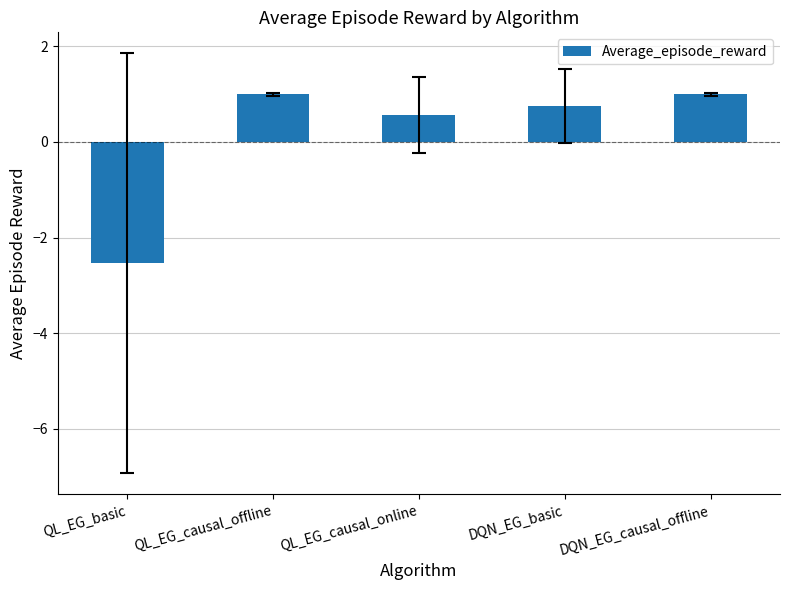

What is the difference between the values at QL_EG_basic and DQN_EG_causal_offline?

3.5